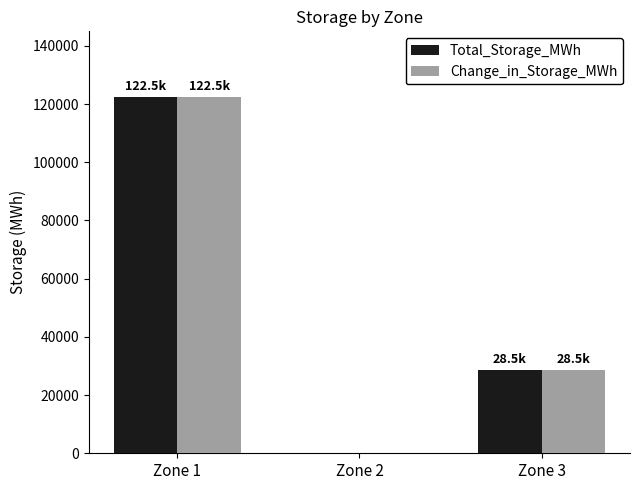

At which category does the chart reach its peak across all series?

Zone 1